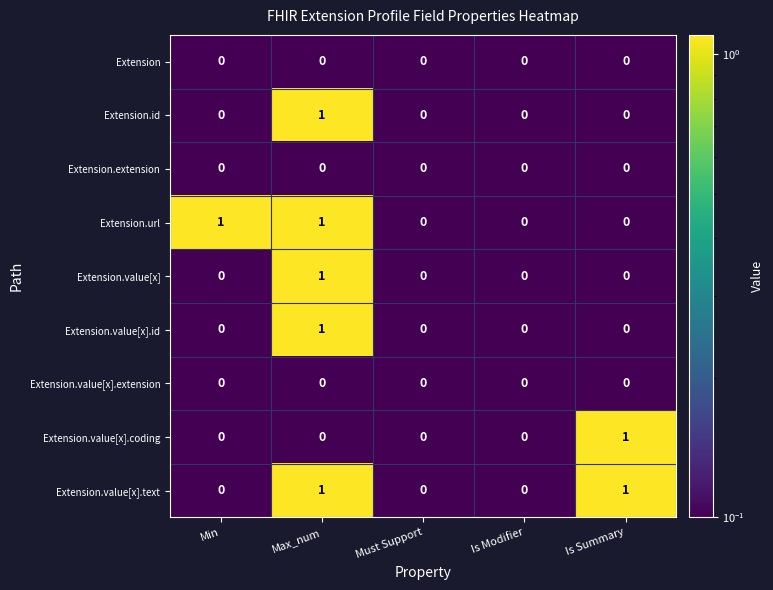

True or false: Extension.value[x].text has a value of 0 at Must Support.

True